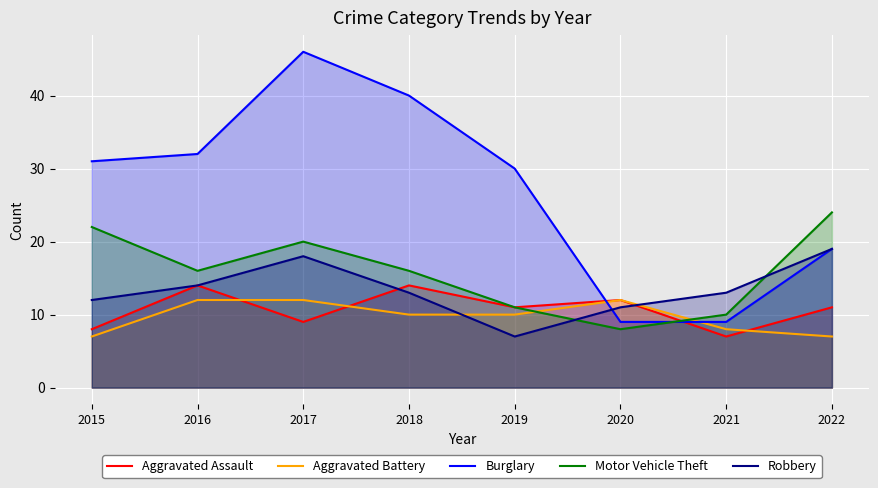

How many times do Aggravated Battery and Robbery cross each other?

2